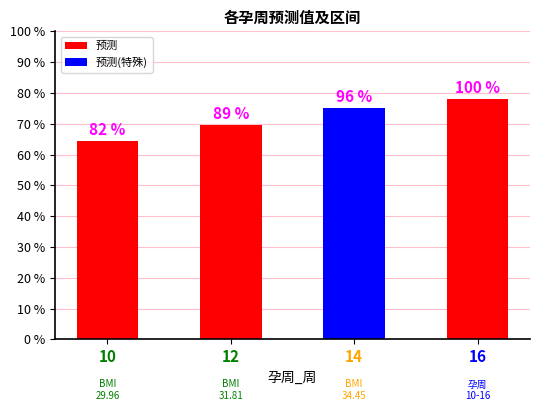

At which label is 预测 closest to 0?

10